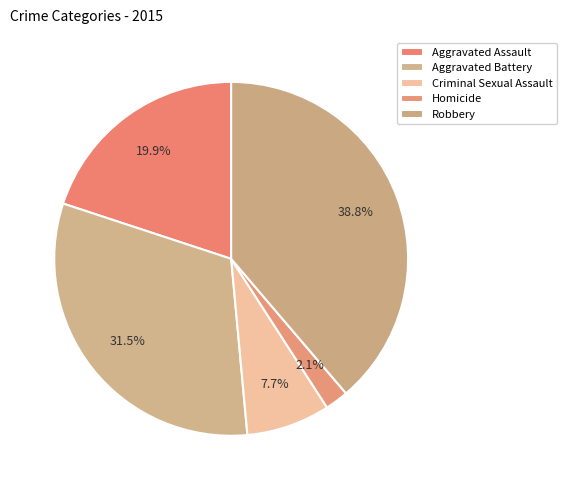

Does Robbery represent more than half of the total?

No